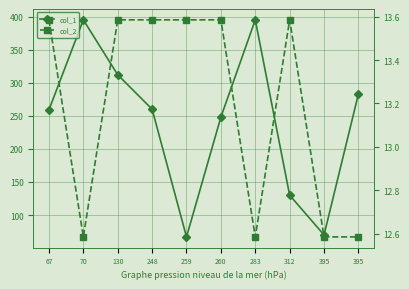

What is the total value across all series at 312?

143.6